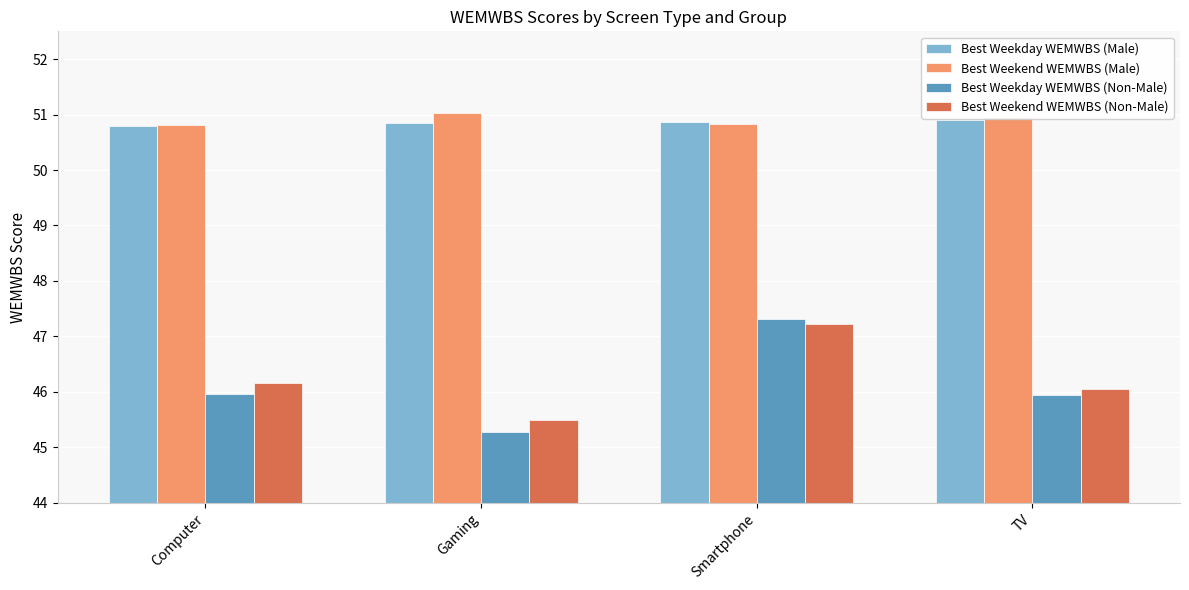

Which series has the widest spread of values?

Best Weekday WEMWBS (Non-Male)